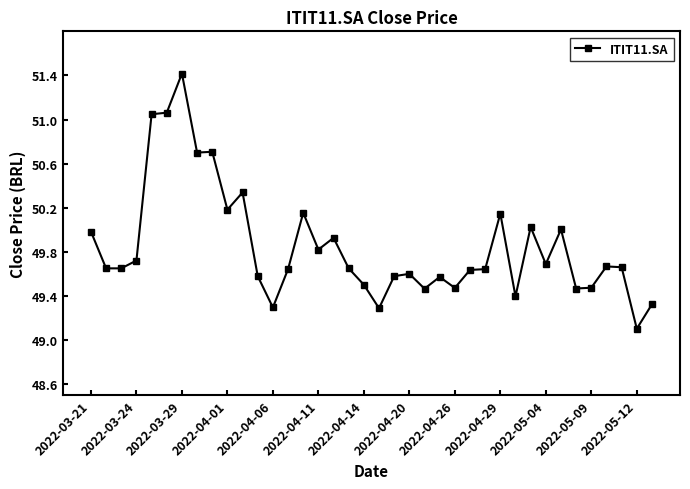

True or false: the data has more than 0 interior local peaks.

True